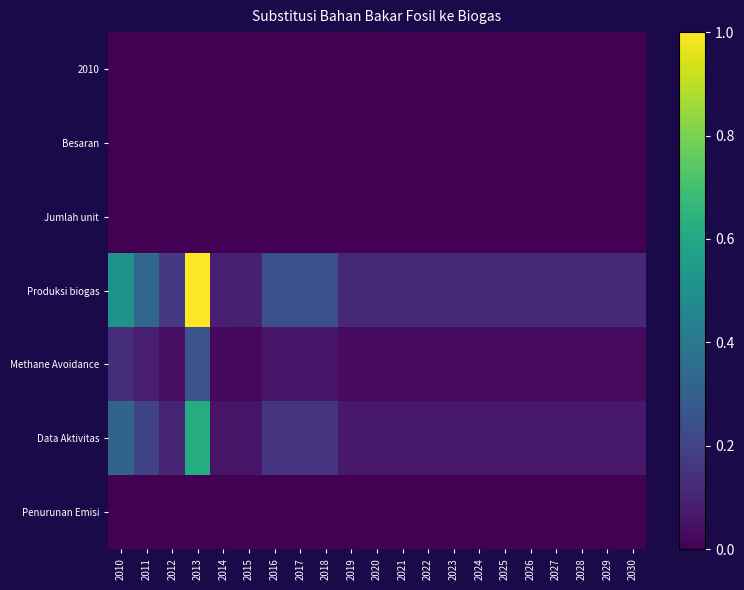

What is the spread (max minus min) of values at 2013?

1.0